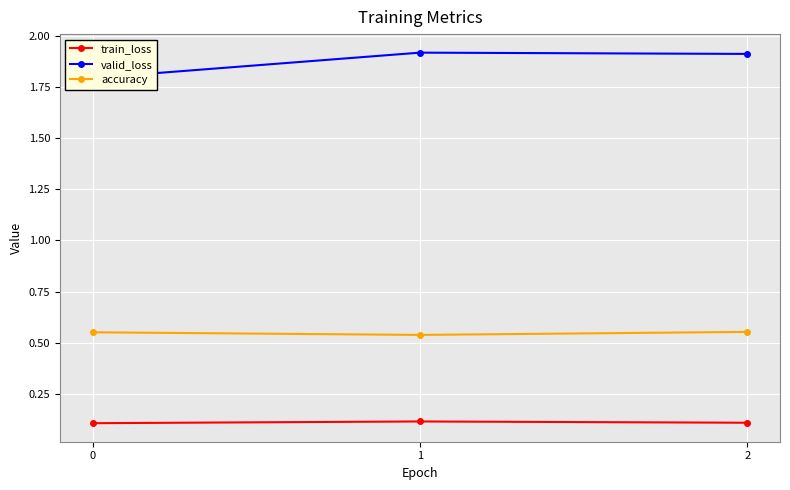

What is the difference between the highest and lowest values at 0?

1.7